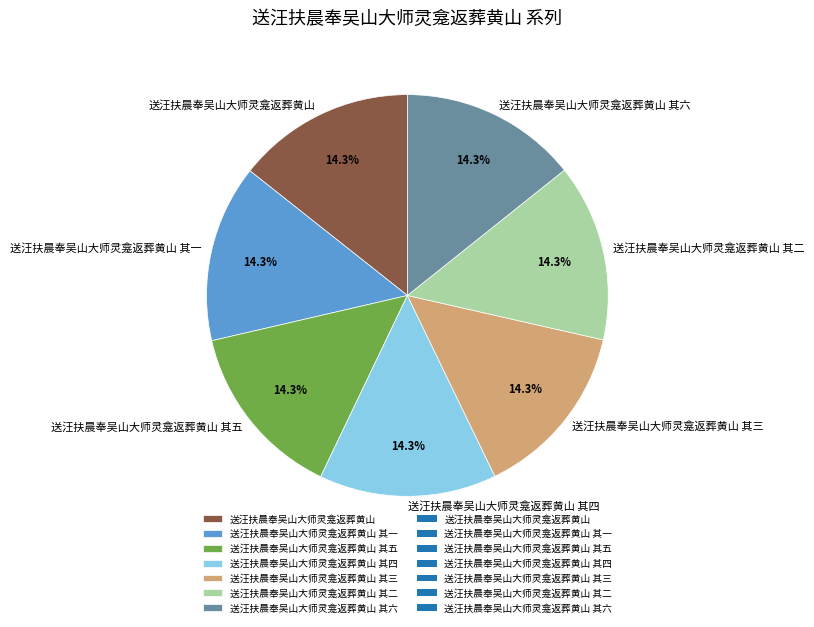

Does any single category account for the majority?

No